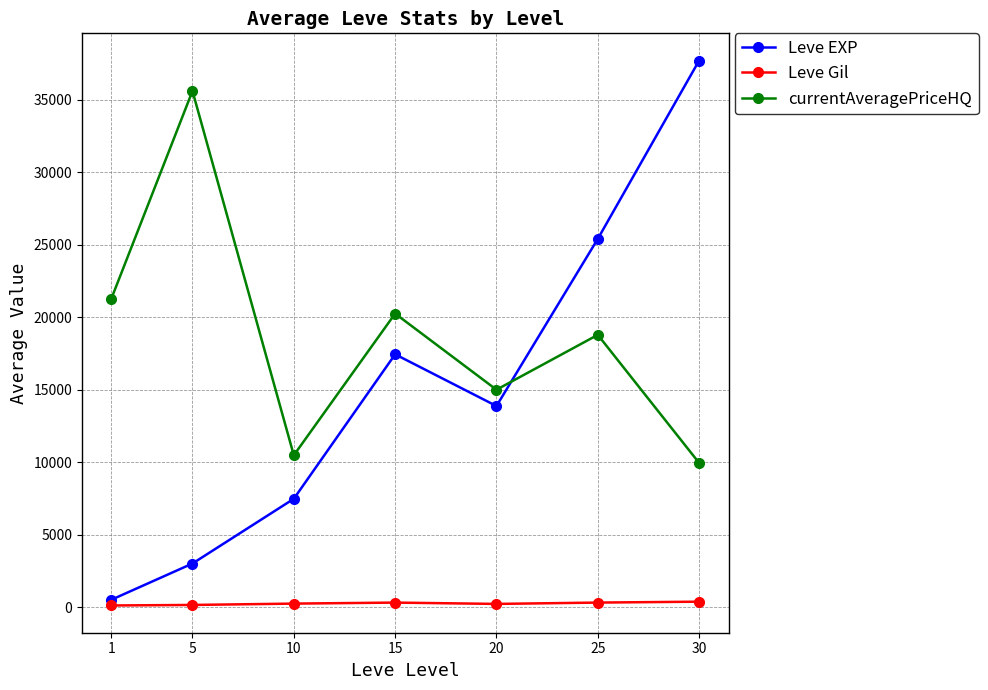

What is the average value of the currentAveragePriceHQ series?

18769.3